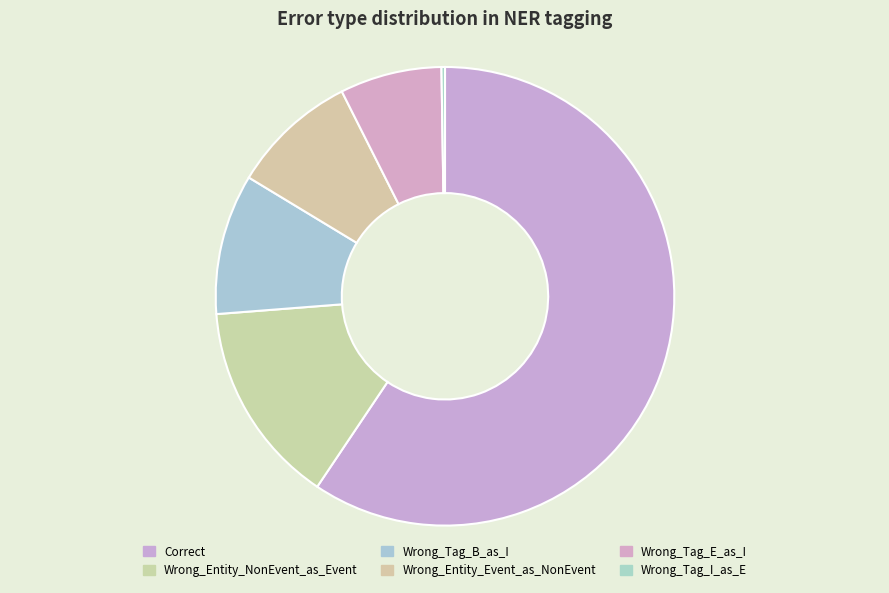

Is Correct the majority of the pie?

Yes